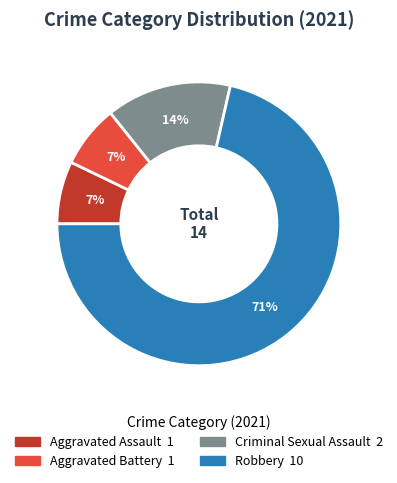

Combined, do Criminal Sexual Assault and Aggravated Assault account for over 50%?

No